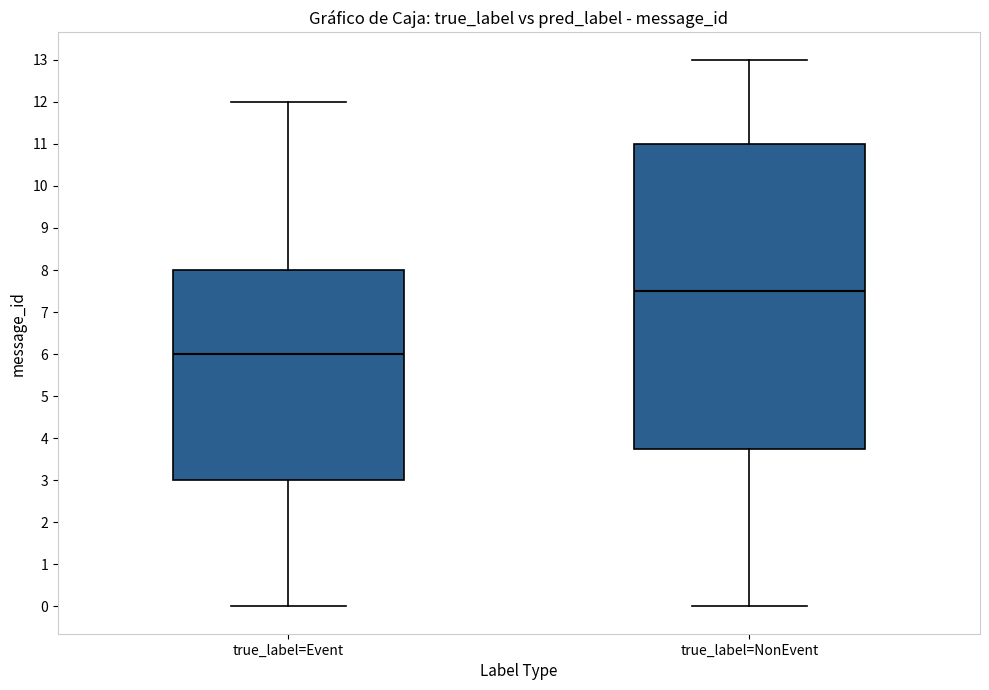

Which box has the lowest median line?

true_label=Event